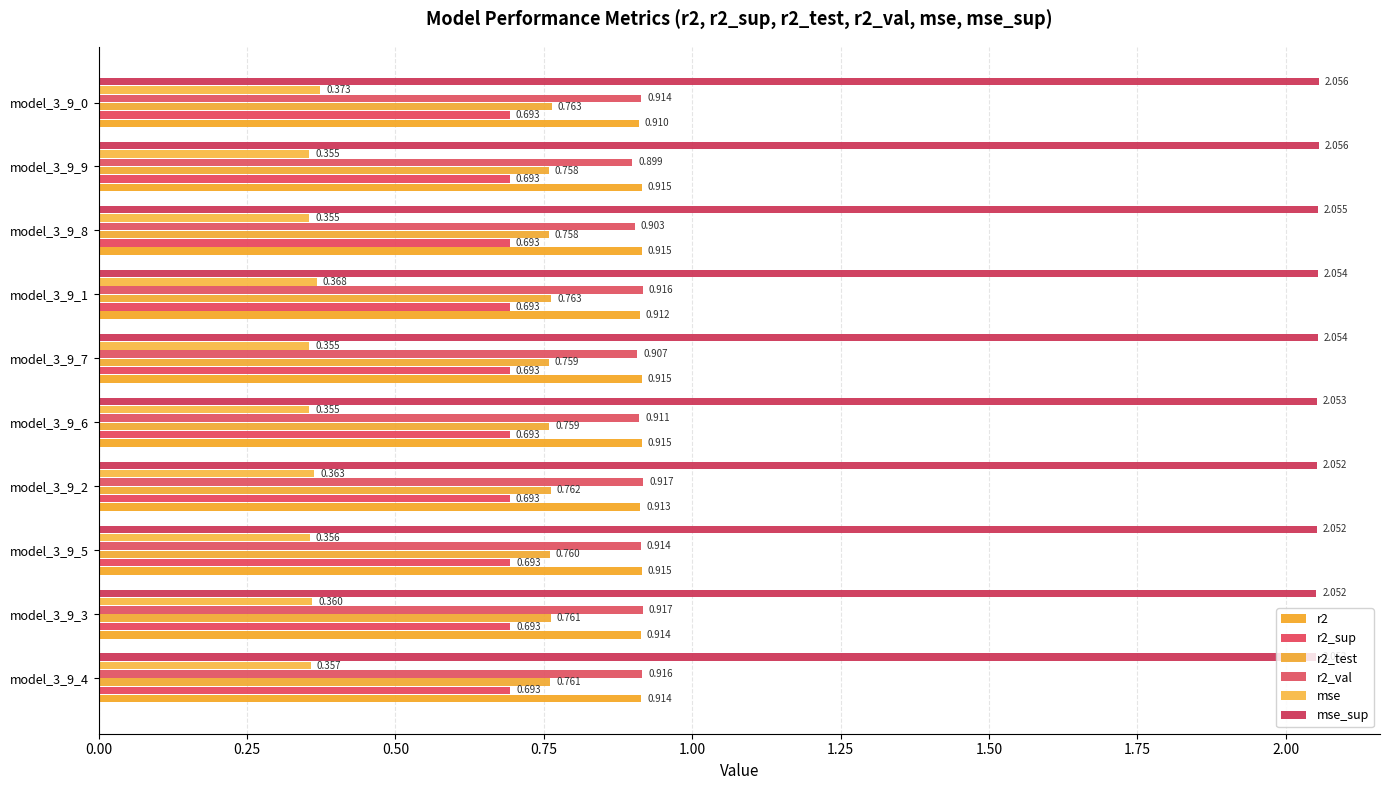

What is the maximum value for mse?

0.4